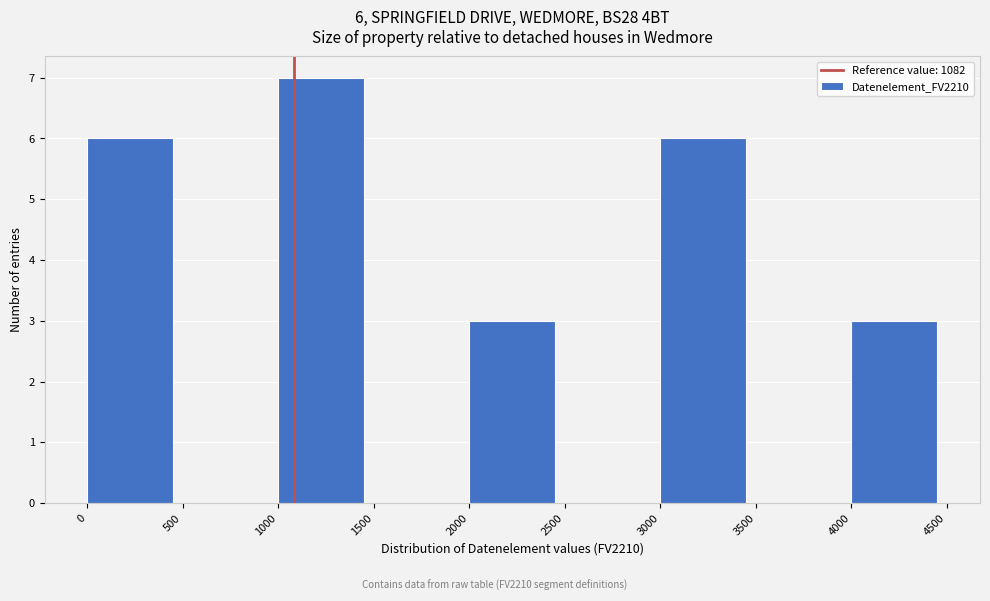

Over which range of the x-axis is the bar tallest?

1000 to 1500